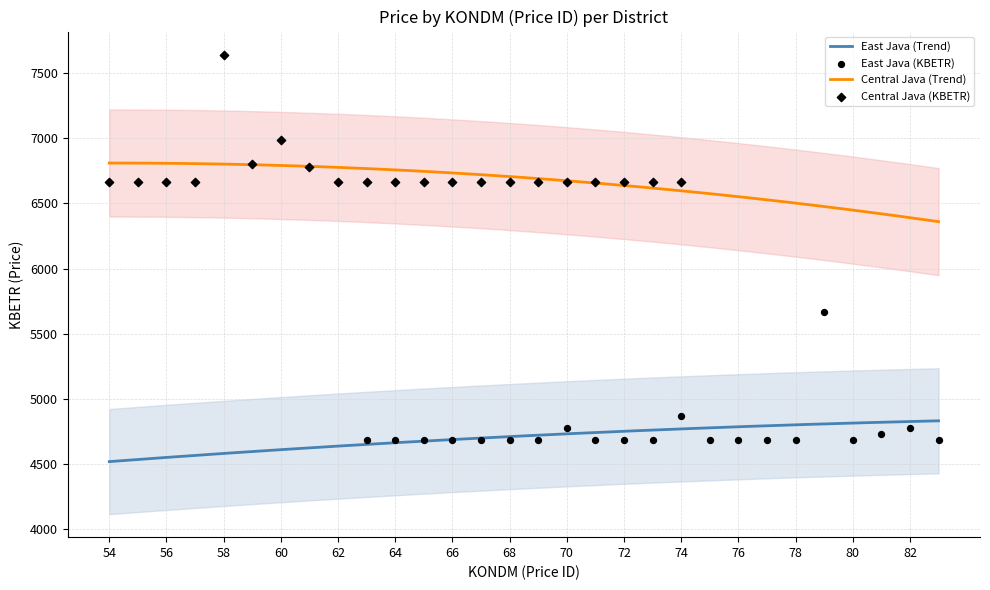

True or false: Central Java (Trend) and East Java (Trend) intersect in this chart.

False